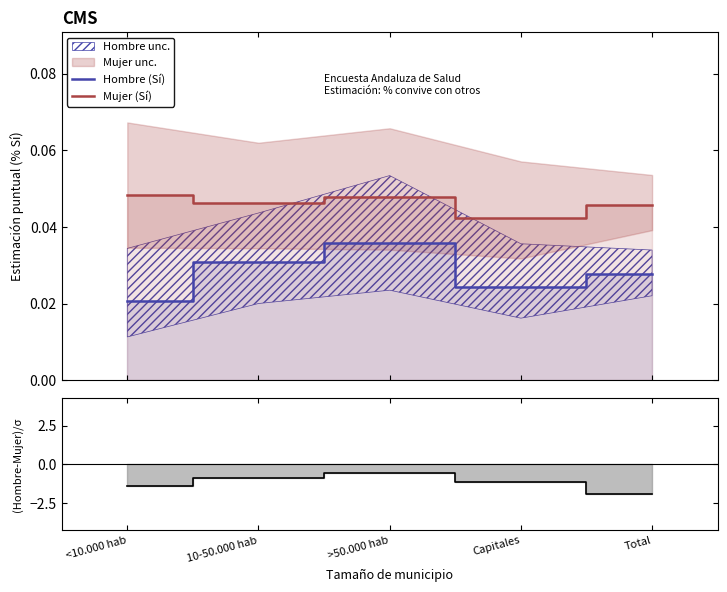

Count the Mujer (Sí) values in the range 0 to 1.

5